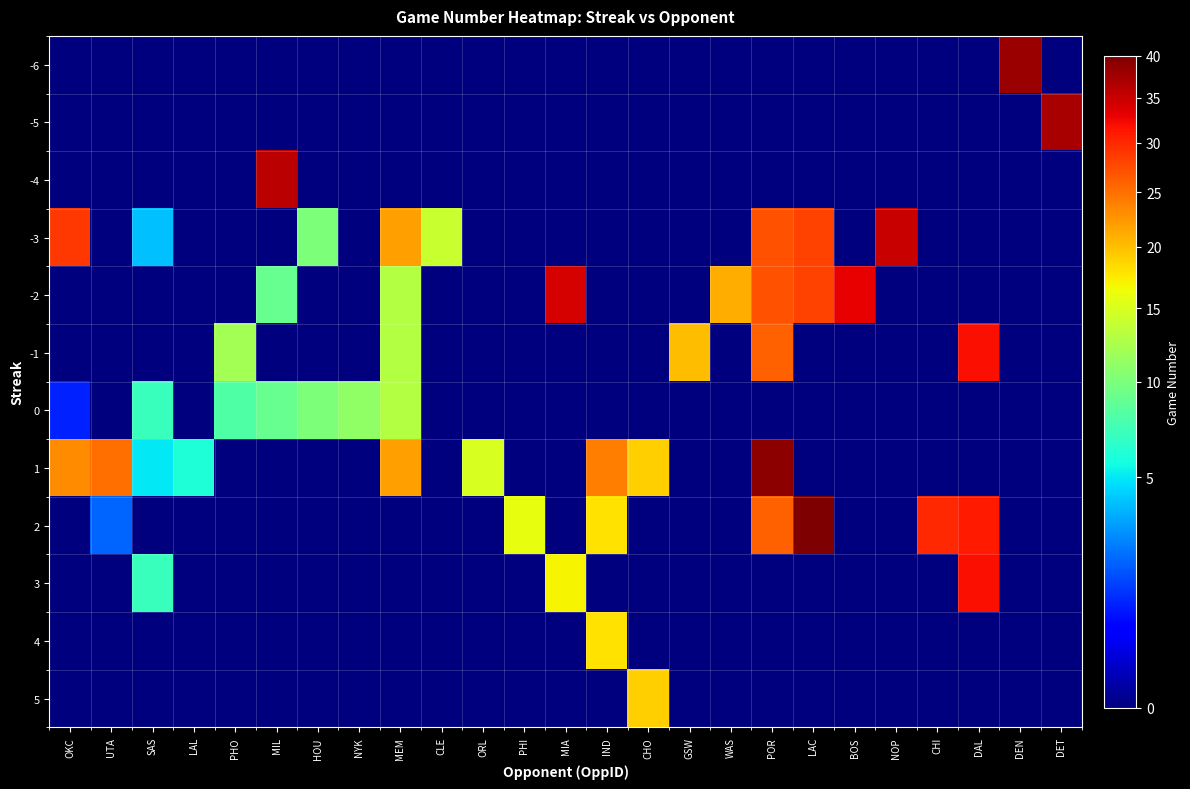

Between ORL and UTA, which is larger?

ORL